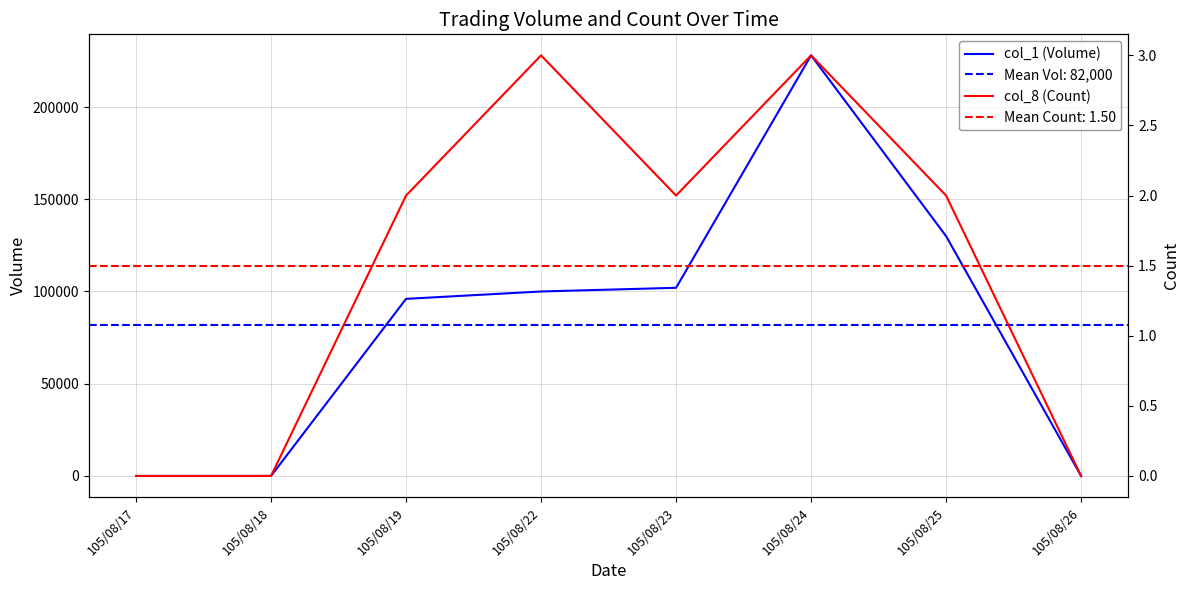

What is the maximum value for col_1 (Volume)?

228000